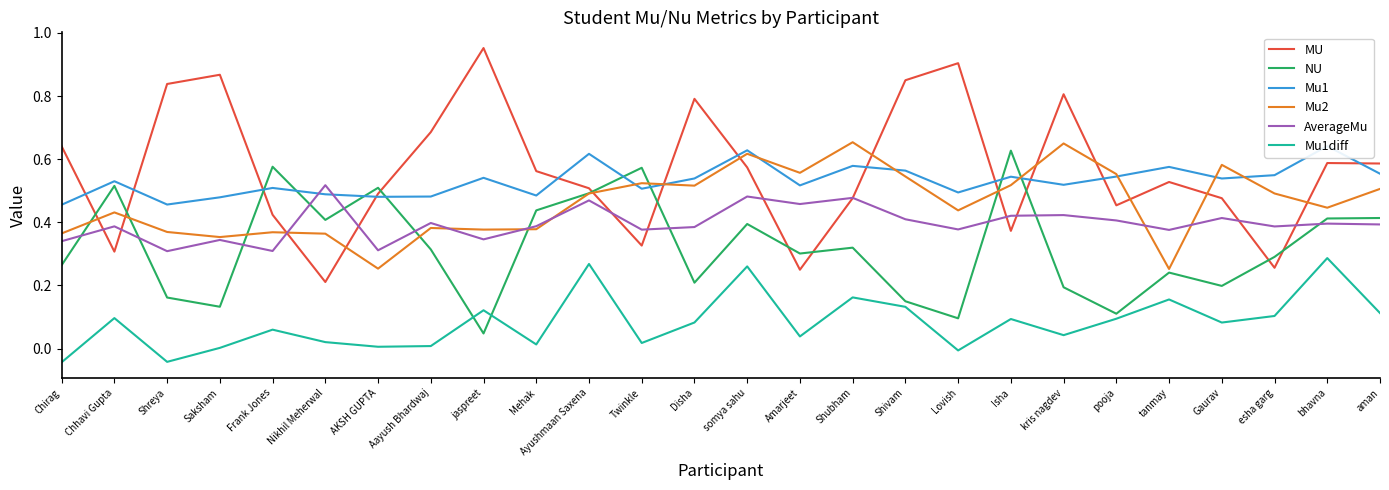

Between which two adjacent categories do AverageMu and MU first intersect?

Chirag and Chhavi Gupta